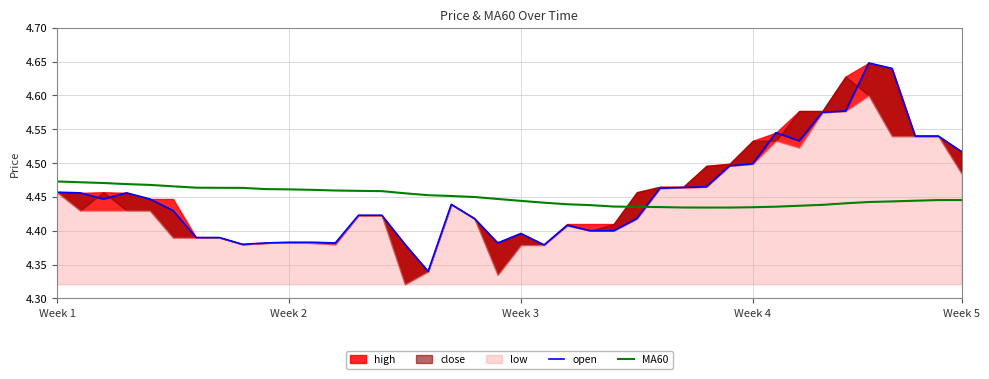

The value of open at 7 is 5.7. True or false?

False